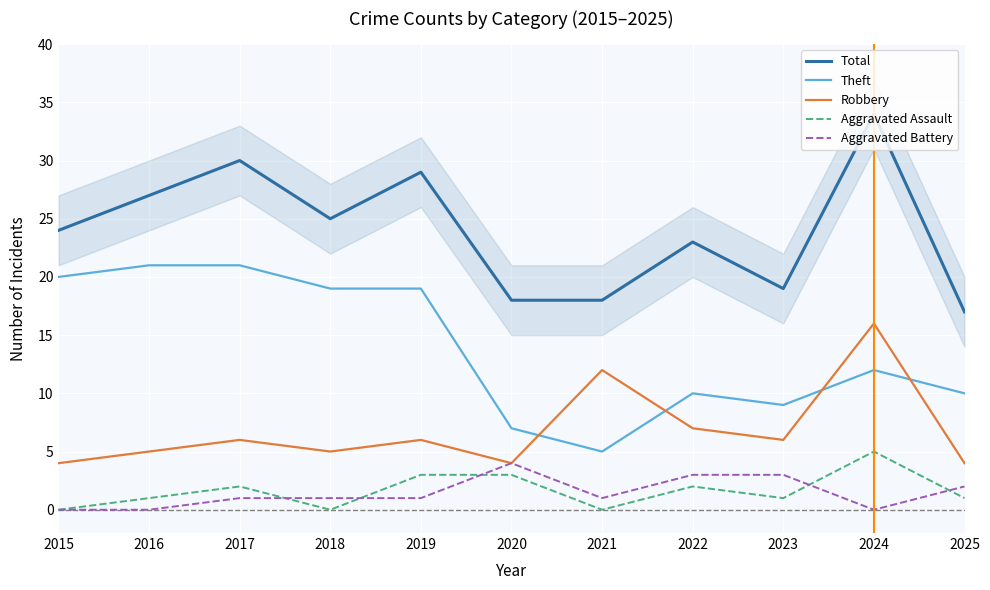

How many data points does each series have?

11